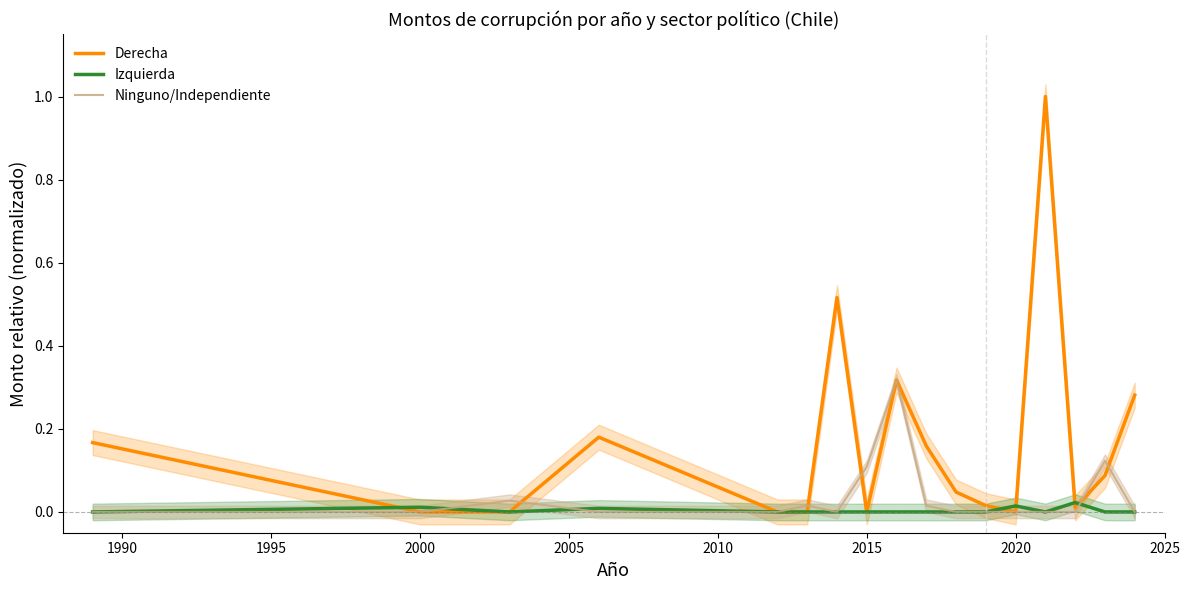

Which series has the largest total across all categories?

Derecha